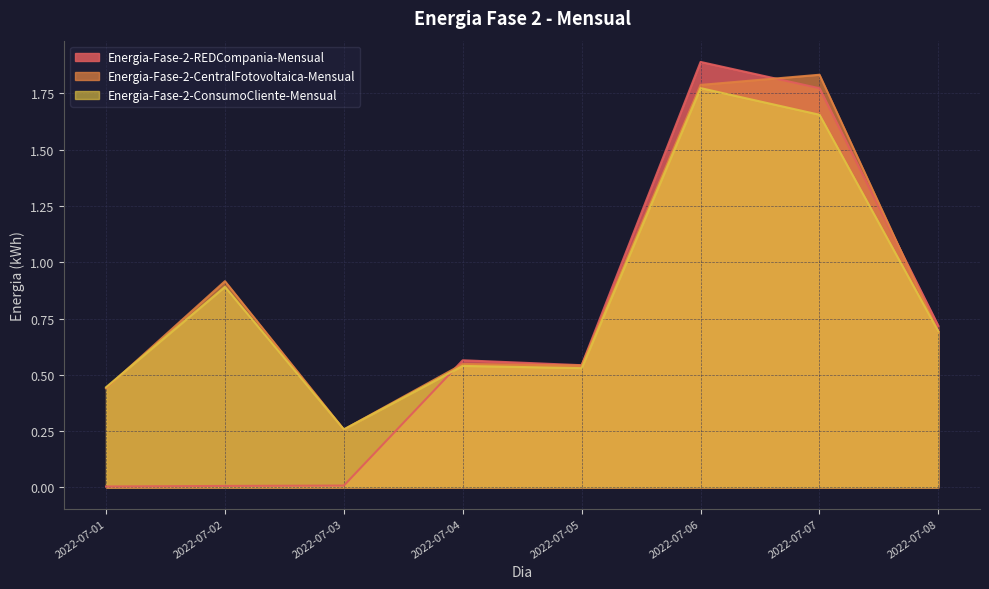

What is the sum of the Energia-Fase-2-CentralFotovoltaica-Mensual values at 2022-07-05 and 2022-07-04?

1.1